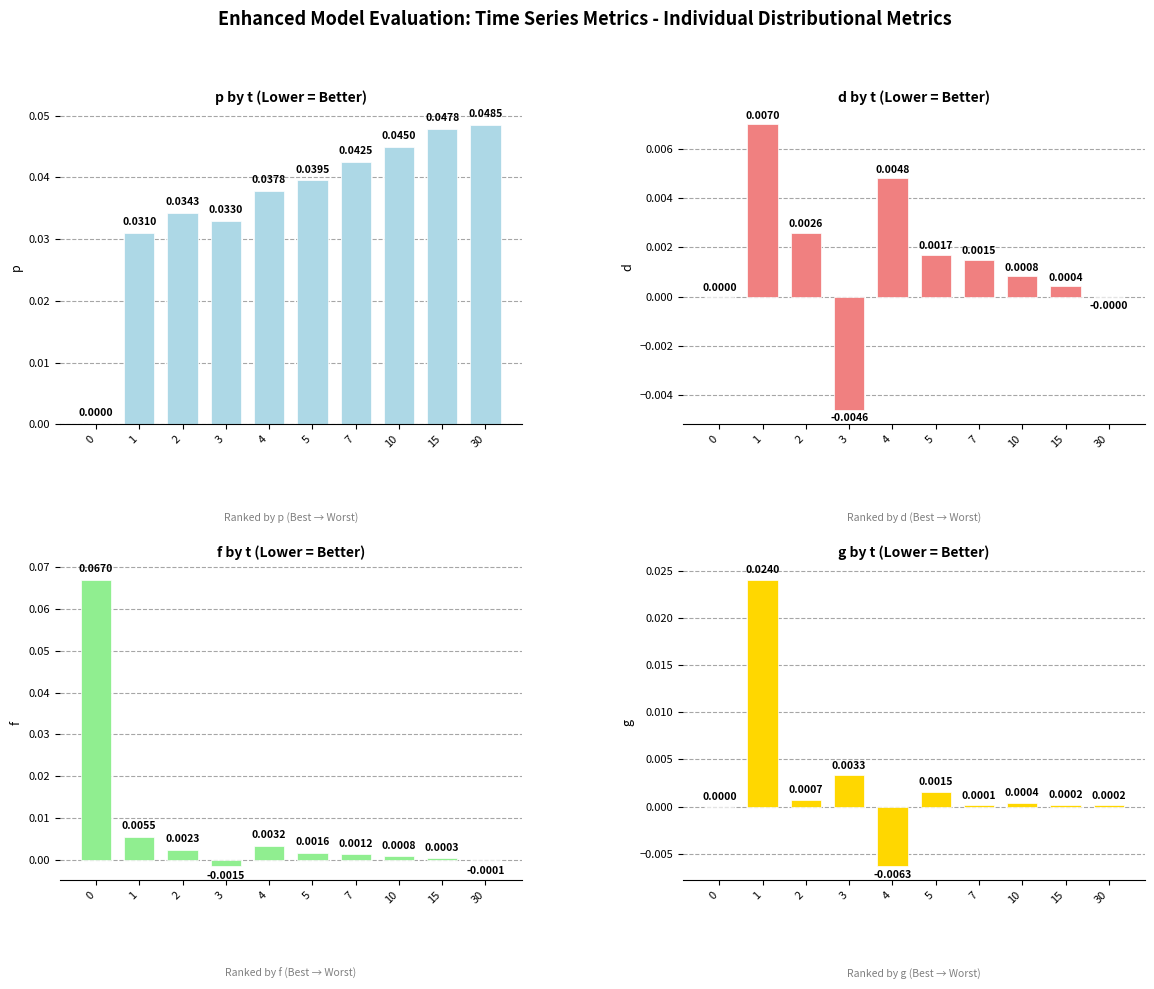

The value of g at 7 is 0.0. True or false?

True